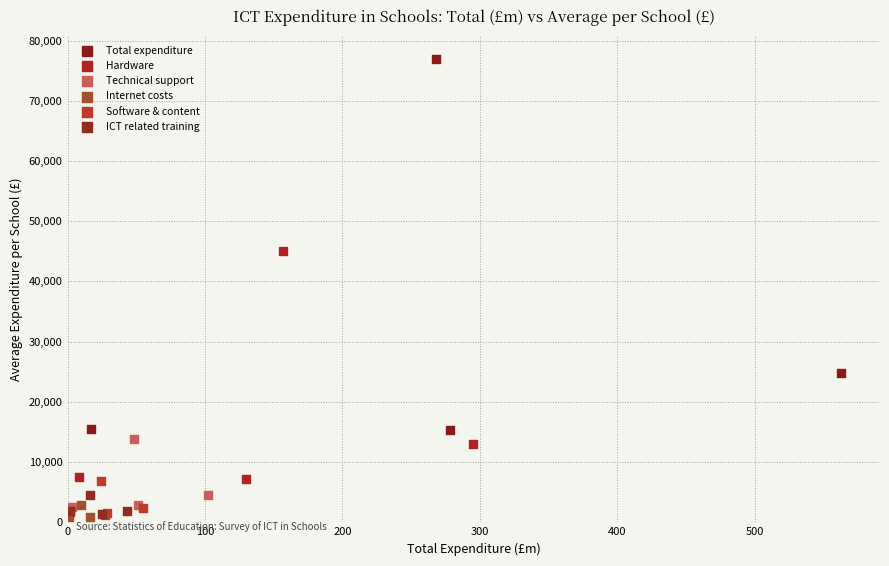

Which series contains the highest Y value?

Total expenditure